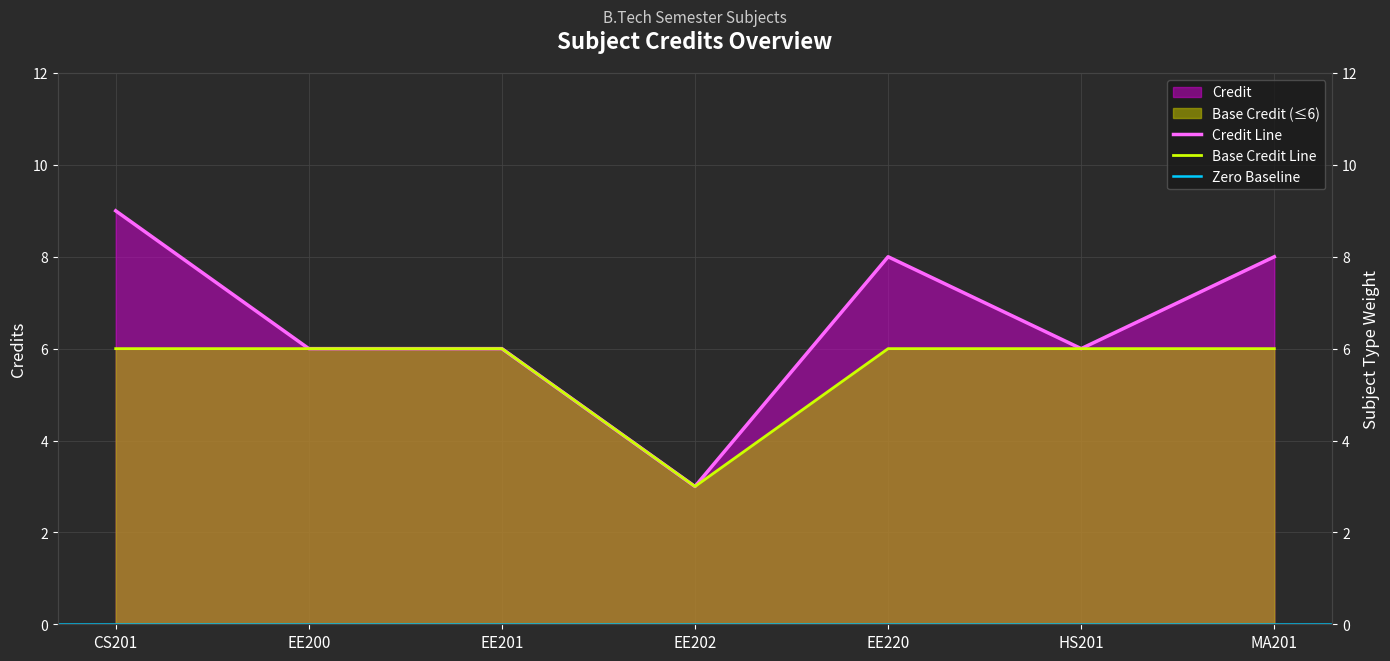

What is the sum of the values at MA201 and EE200?

14